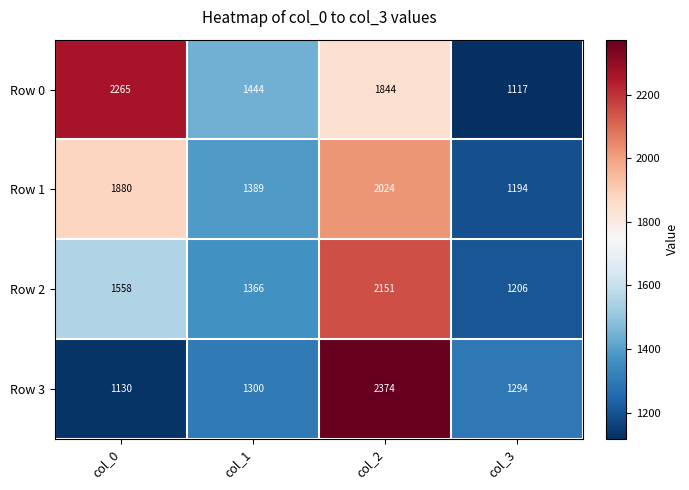

Reading right to left, what are all the values shown in this chart?

Row 0: 1117	1844	1444	2265
Row 1: 1194	2024	1389	1880
Row 2: 1206	2151	1366	1558
Row 3: 1294	2374	1300	1130